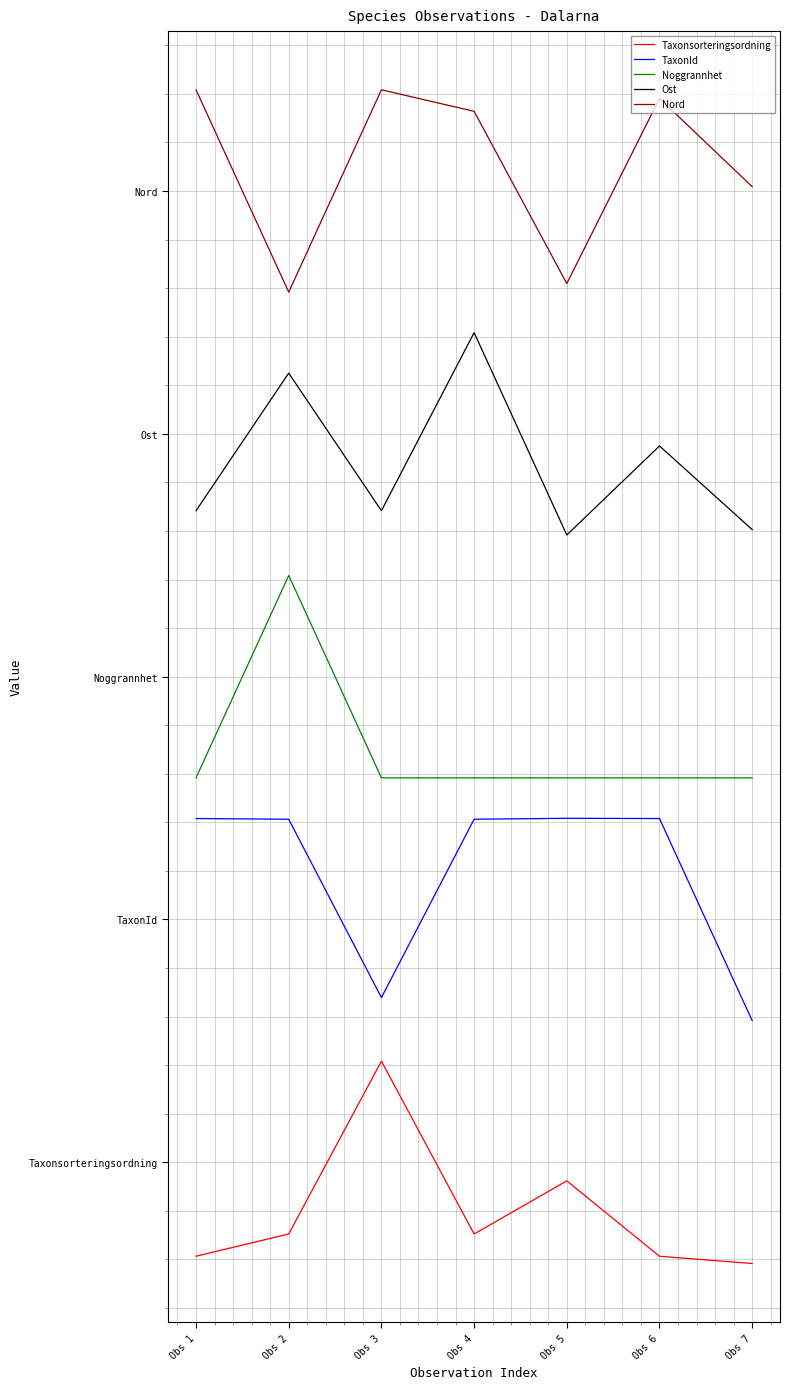

Does the chart have visible grid lines?

Yes